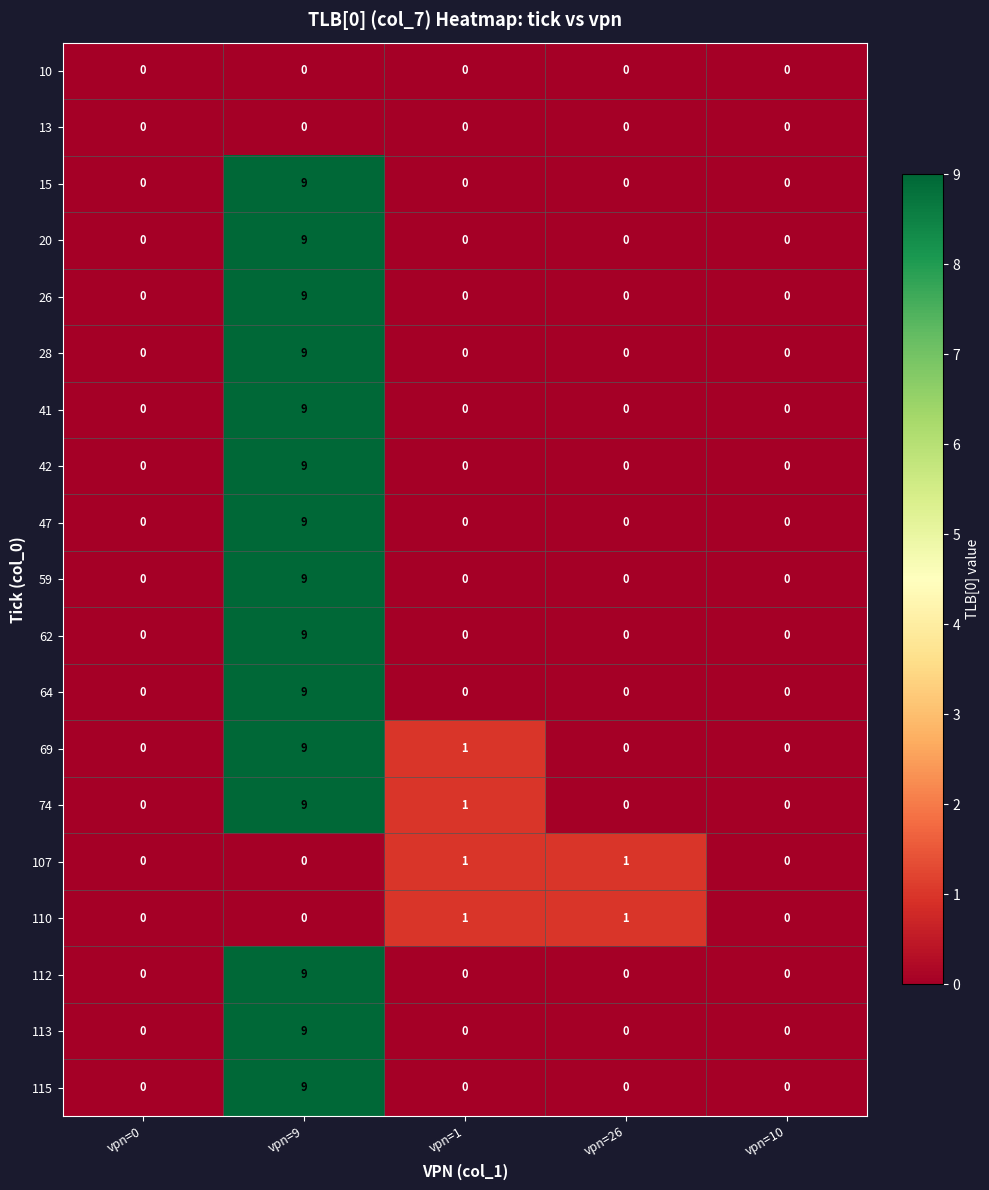

True or false: 28 has a value of 9 at vpn=9.

True